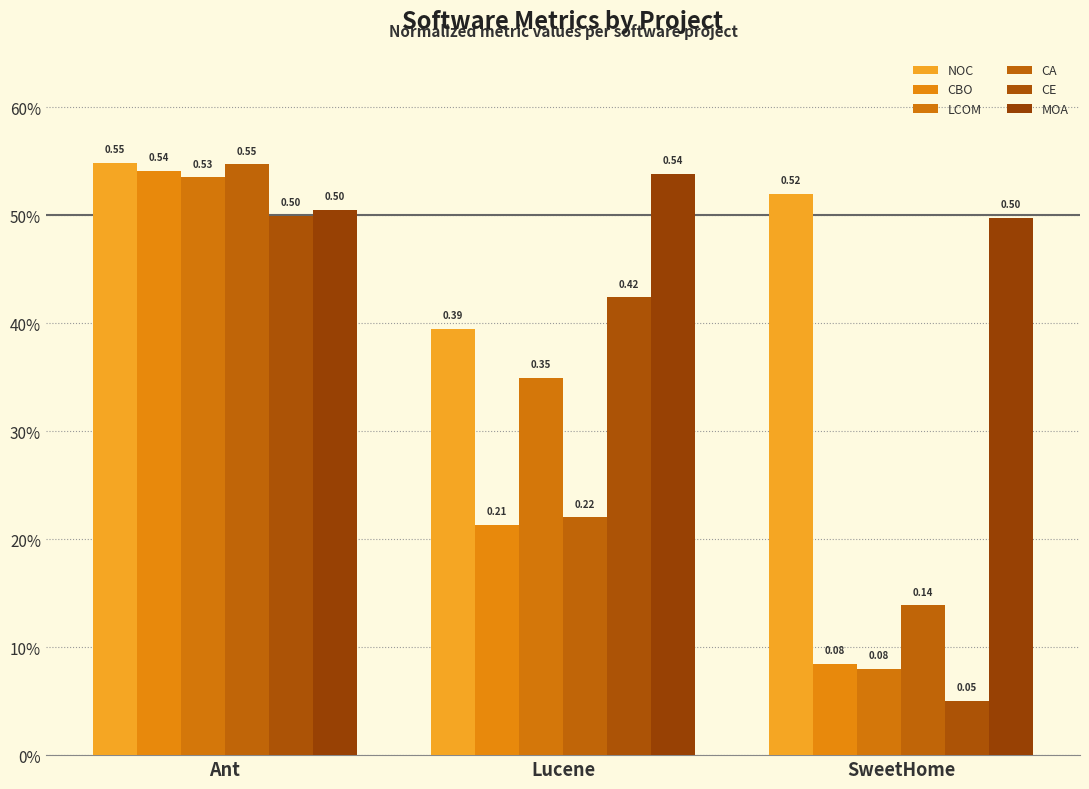

Does the chart contain stacked bars?

No